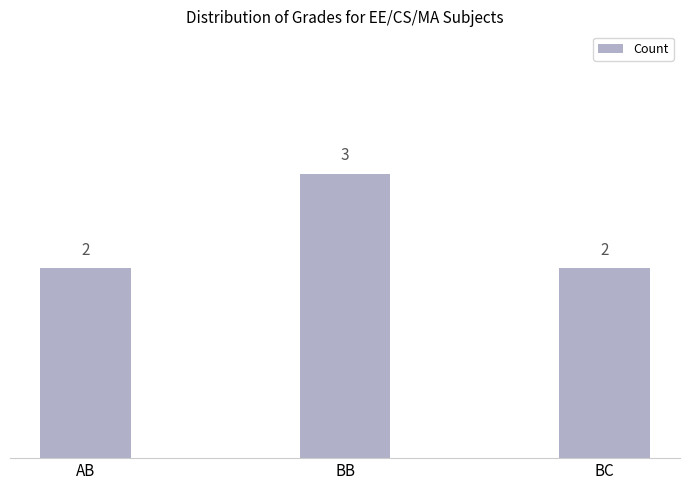

What is the difference between the maximum and second lowest values?

1